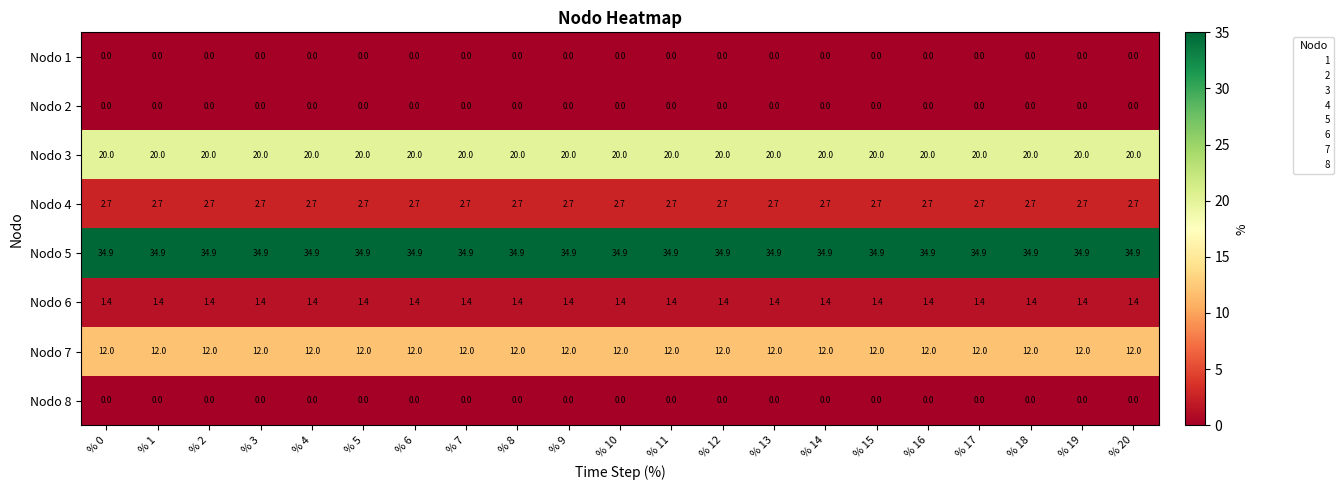

What is the highest value of the Nodo 4 series?

2.7